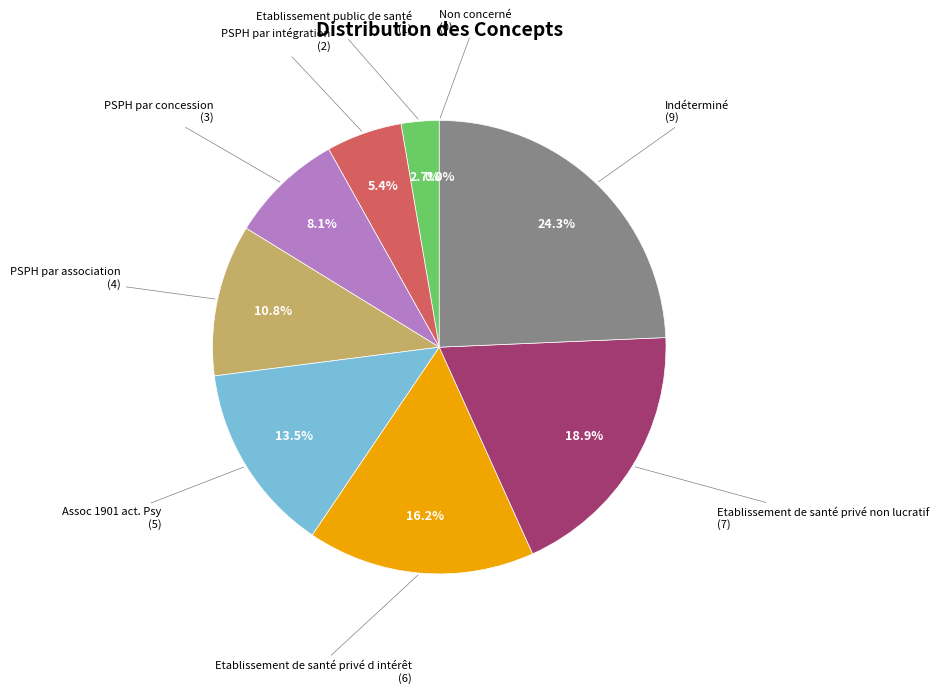

Combined, do Etablissement public de santé and Etablissement de santé privé non lucratif account for over 50%?

No